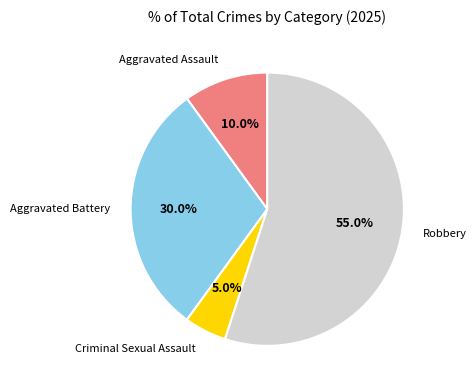

Does any single category account for the majority?

Yes